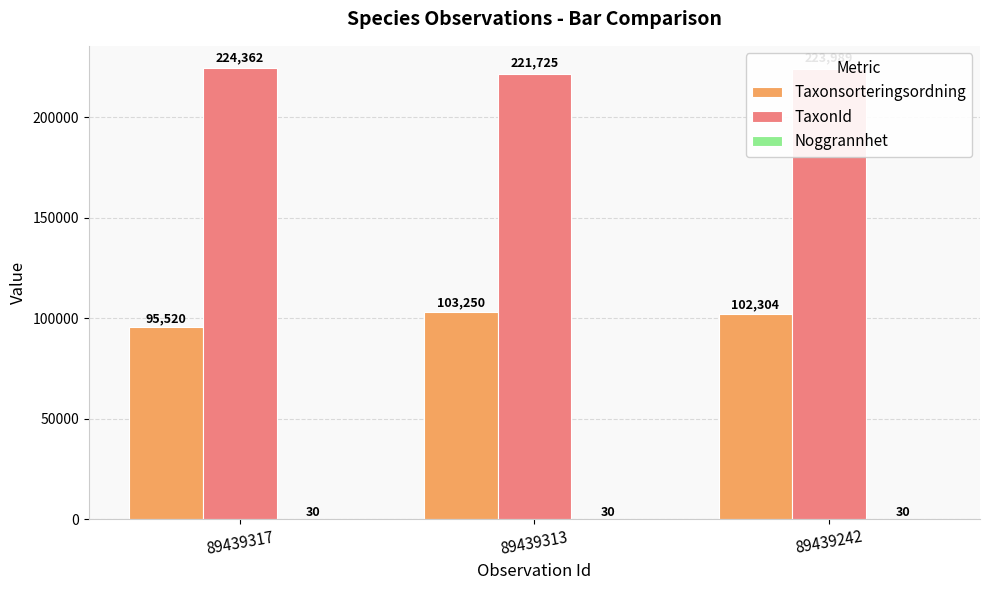

True or false: TaxonId has a value of 224362 at 89439317.

True